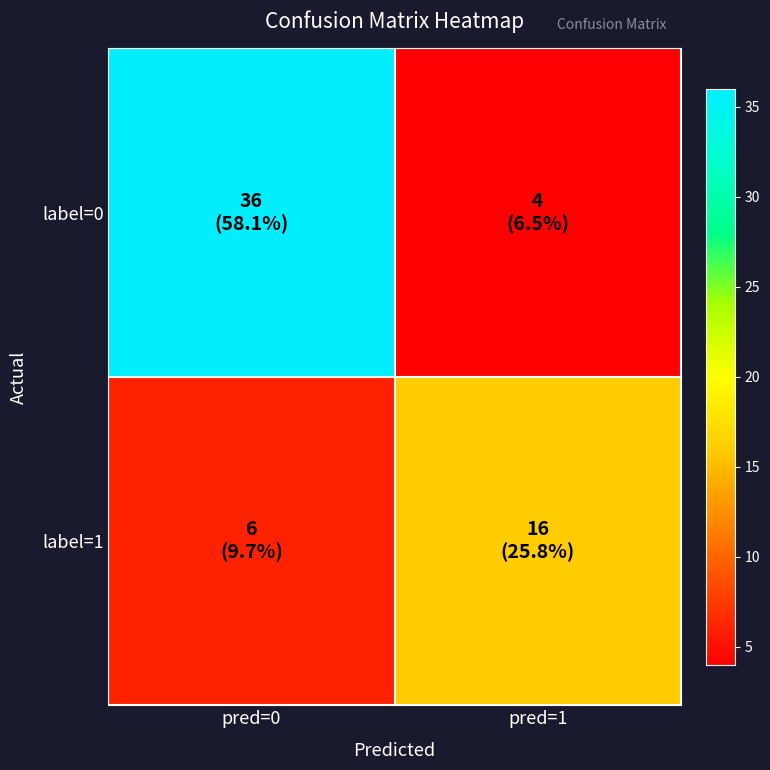

Which series changed the most between pred=0 and pred=1?

label=0